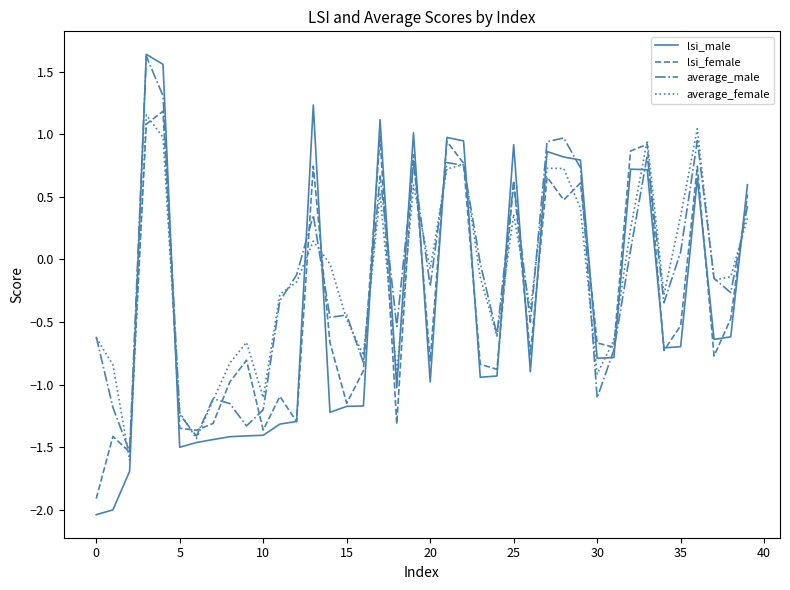

What is the minimum value for average_female?

-1.6